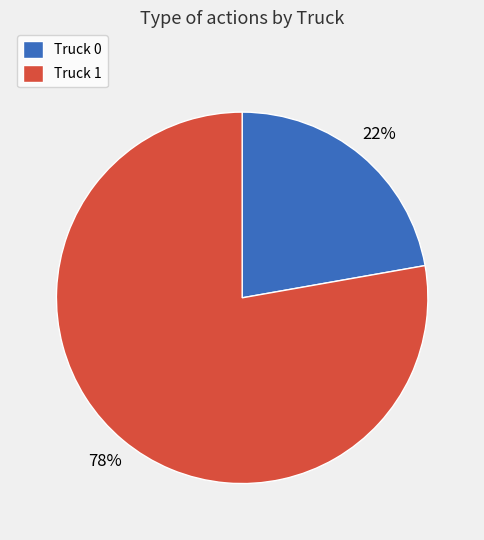

Count the number of slices in the pie.

2